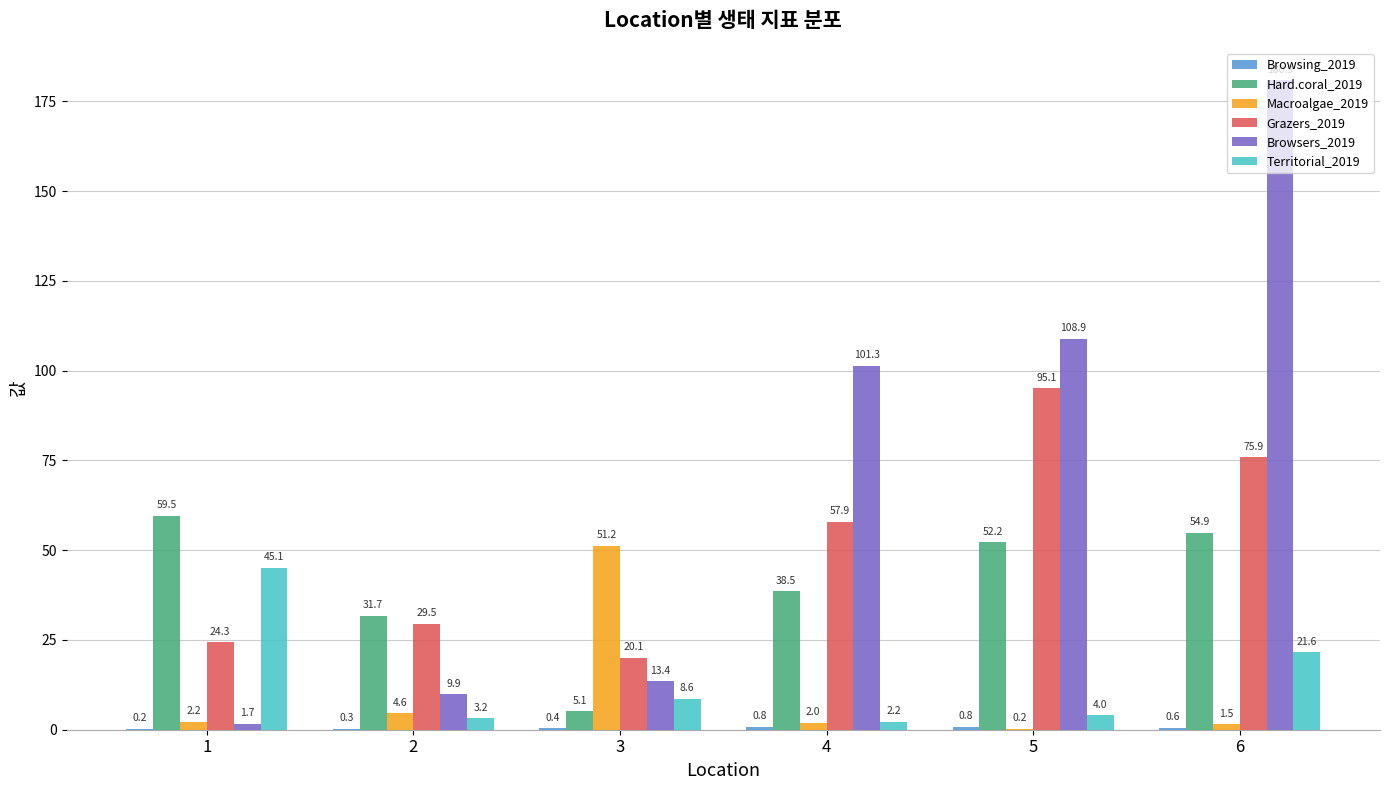

At which category is the sum across all series the highest?

6